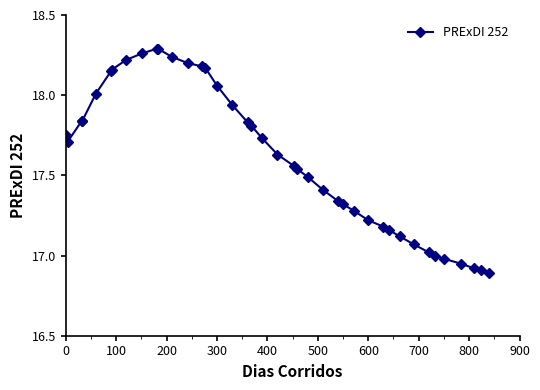

What is the sum of all values?

704.7